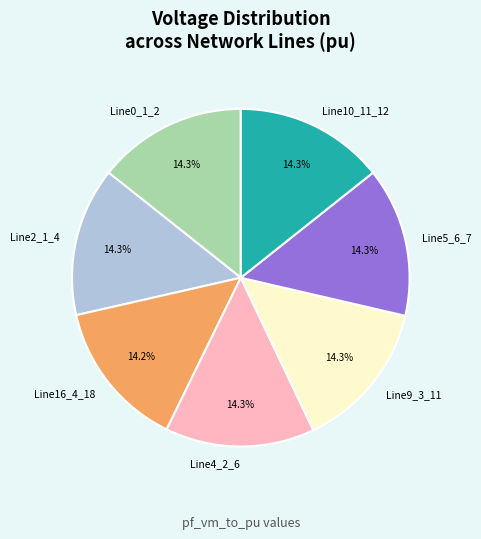

Is there any slice that represents more than half of the pie?

No